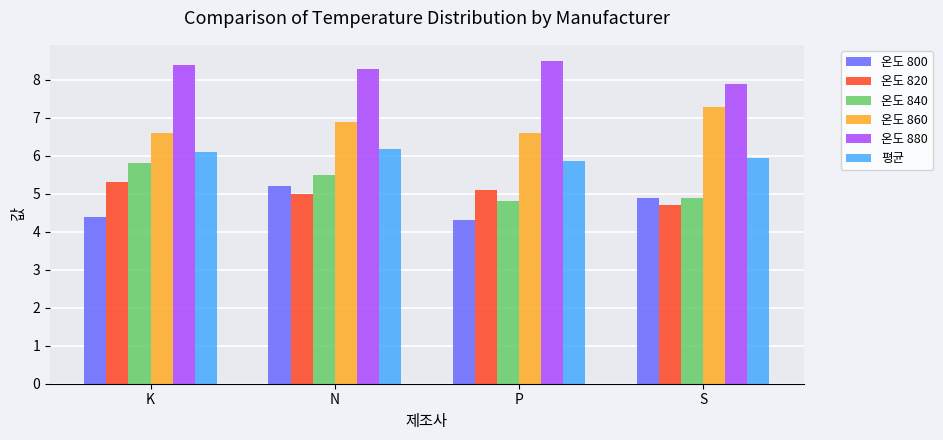

Rank the categories by 온도 820 value from highest to lowest.

K, P, N, S